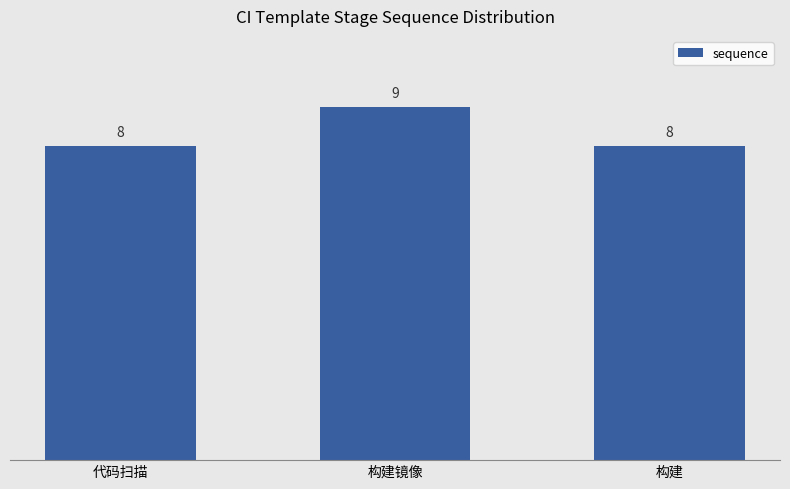

What is the average value?

8